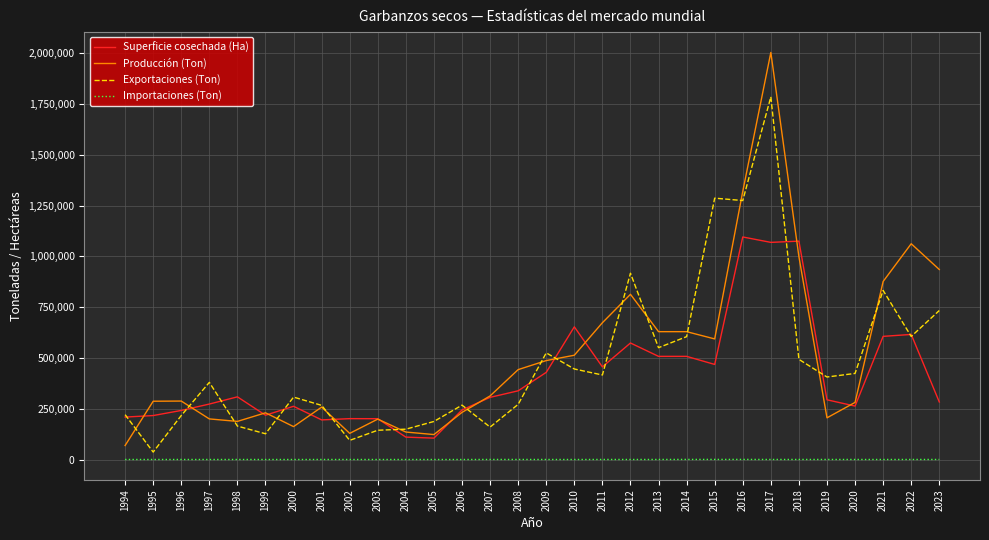

Is it true that Exportaciones (Ton) equals 230265 at 2007?

False